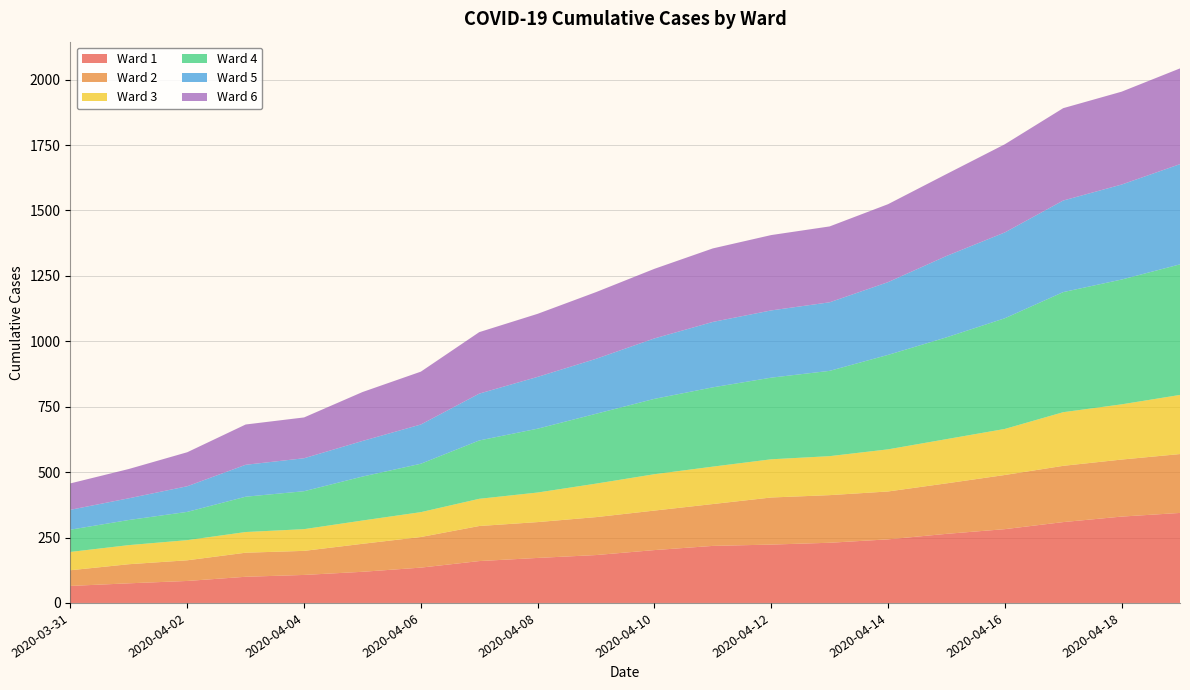

Reading left to right, transcribe all the data shown in this chart.

Ward 1: 2020-03-31=65	2020-04-01=75	2020-04-02=84	2020-04-03=100	2020-04-04=107	2020-04-05=119	2020-04-06=135	2020-04-07=160	2020-04-08=172	2020-04-09=183	2020-04-10=202	2020-04-11=218	2020-04-12=223	2020-04-13=230	2020-04-14=243	2020-04-15=264	2020-04-16=282	2020-04-17=309	2020-04-18=330	2020-04-19=344
Ward 2: 2020-03-31=60	2020-04-01=73	2020-04-02=79	2020-04-03=92	2020-04-04=92	2020-04-05=107	2020-04-06=117	2020-04-07=134	2020-04-08=137	2020-04-09=145	2020-04-10=151	2020-04-11=160	2020-04-12=180	2020-04-13=182	2020-04-14=183	2020-04-15=193	2020-04-16=207	2020-04-17=215	2020-04-18=218	2020-04-19=225
Ward 3: 2020-03-31=70	2020-04-01=73	2020-04-02=77	2020-04-03=79	2020-04-04=83	2020-04-05=89	2020-04-06=95	2020-04-07=104	2020-04-08=113	2020-04-09=128	2020-04-10=139	2020-04-11=143	2020-04-12=146	2020-04-13=149	2020-04-14=161	2020-04-15=169	2020-04-16=176	2020-04-17=205	2020-04-18=211	2020-04-19=226
Ward 4: 2020-03-31=85	2020-04-01=96	2020-04-02=108	2020-04-03=135	2020-04-04=145	2020-04-05=168	2020-04-06=185	2020-04-07=223	2020-04-08=244	2020-04-09=267	2020-04-10=288	2020-04-11=303	2020-04-12=312	2020-04-13=326	2020-04-14=361	2020-04-15=389	2020-04-16=423	2020-04-17=459	2020-04-18=477	2020-04-19=499
Ward 5: 2020-03-31=76	2020-04-01=83	2020-04-02=98	2020-04-03=122	2020-04-04=126	2020-04-05=136	2020-04-06=150	2020-04-07=179	2020-04-08=198	2020-04-09=210	2020-04-10=231	2020-04-11=250	2020-04-12=257	2020-04-13=262	2020-04-14=278	2020-04-15=311	2020-04-16=328	2020-04-17=350	2020-04-18=363	2020-04-19=383
Ward 6: 2020-03-31=101	2020-04-01=112	2020-04-02=130	2020-04-03=154	2020-04-04=156	2020-04-05=187	2020-04-06=202	2020-04-07=235	2020-04-08=241	2020-04-09=255	2020-04-10=266	2020-04-11=281	2020-04-12=288	2020-04-13=290	2020-04-14=298	2020-04-15=313	2020-04-16=337	2020-04-17=353	2020-04-18=355	2020-04-19=366